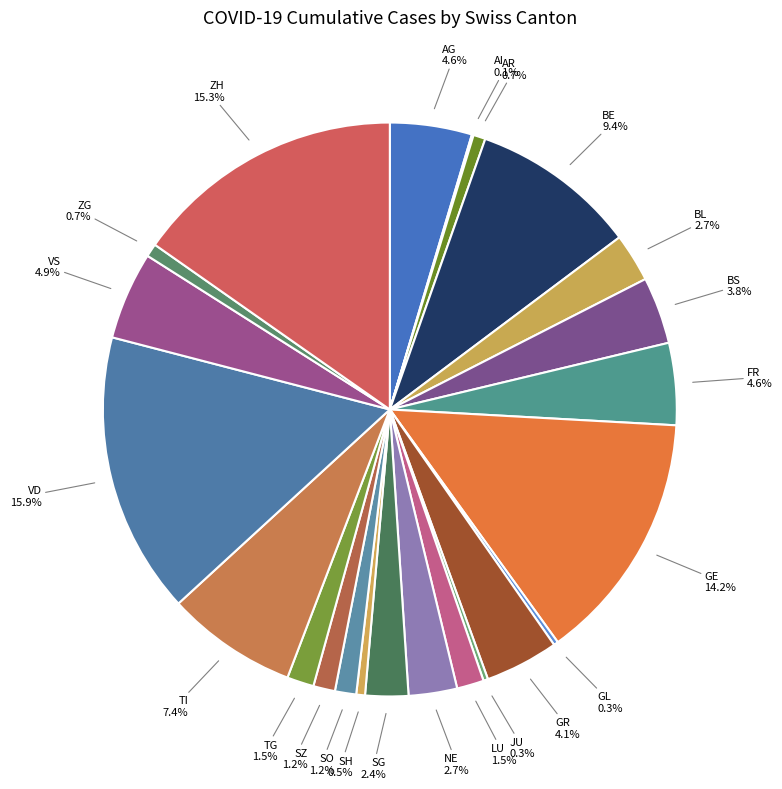

To the nearest percent, what is the difference between the BE and AR slice percentages?

9%